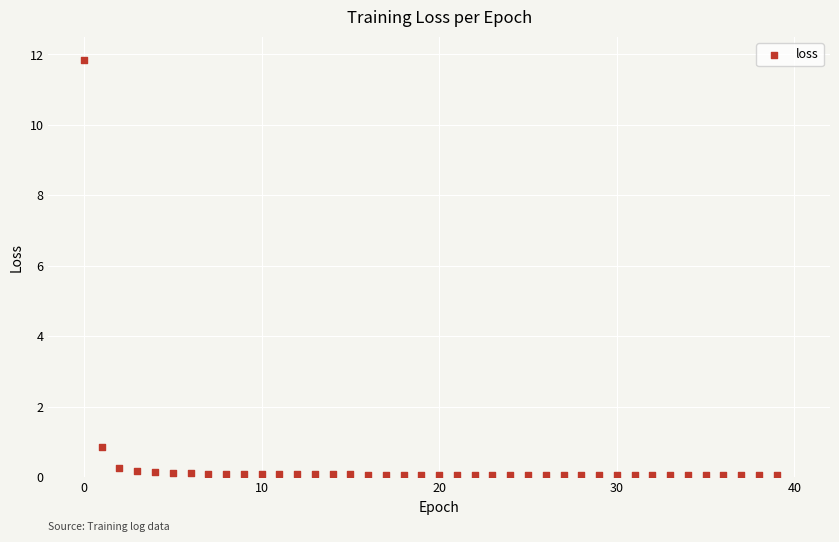

What Y value in the scatter plot is closest to 5?

0.9